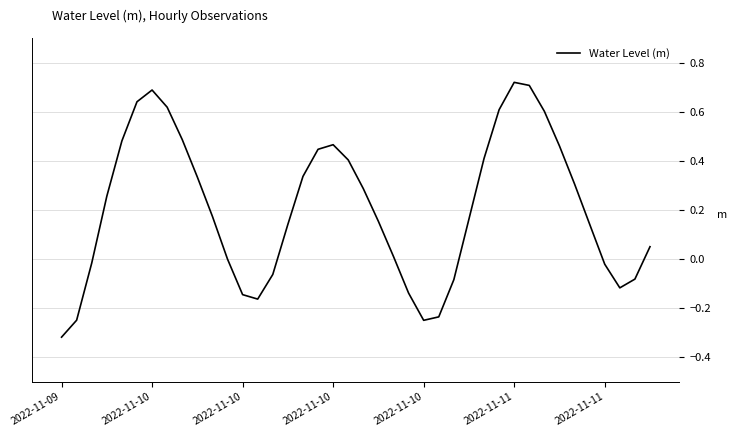

Rank the categories by value from lowest to highest.

2022-11-09, 24, 2022-11-10, 25, 13, 12, 23, 37, 26, 38, 14, 36, 2022-11-10, 11, 22, 39, 15, 35, 21, 27, 10, 2022-11-10, 20, 34, 9, 16, 19, 28, 17, 33, 18, 2022-11-10, 8, 32, 29, 7, 2022-11-11, 2022-11-11, 31, 30